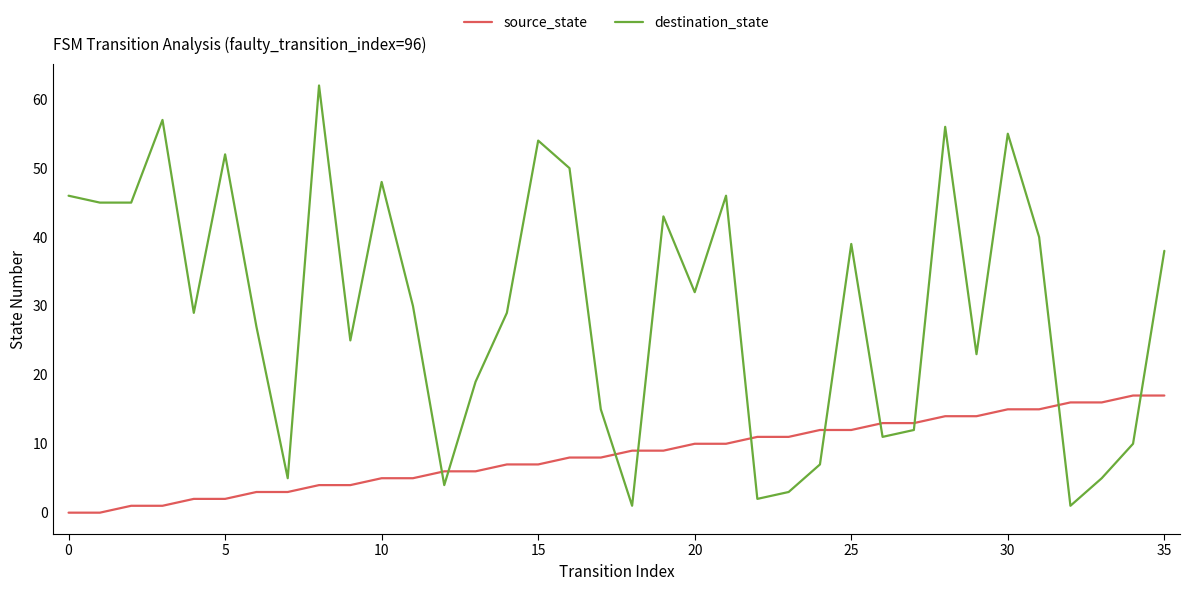

Reading right to left, what are all the values shown in this chart?

source_state: 17	17	16	16	15	15	14	14	13	13	12	12	11	11	10	10	9	9	8	8	7	7	6	6	5	5	4	4	3	3	2	2	1	1	0	0
destination_state: 38	10	5	1	40	55	23	56	12	11	39	7	3	2	46	32	43	1	15	50	54	29	19	4	30	48	25	62	5	27	52	29	57	45	45	46